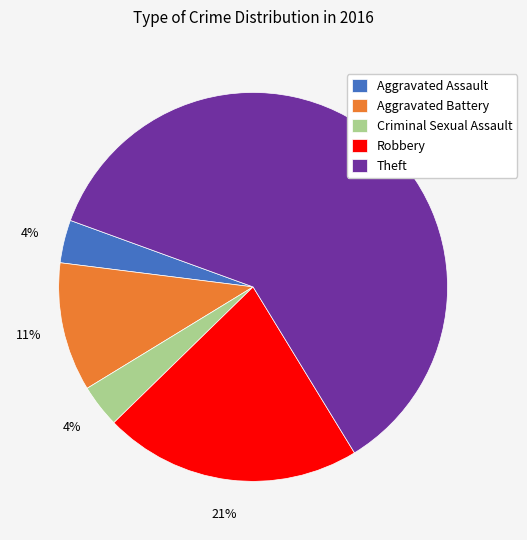

To the nearest percent, what is the combined percentage of Aggravated Assault and Robbery?

25%